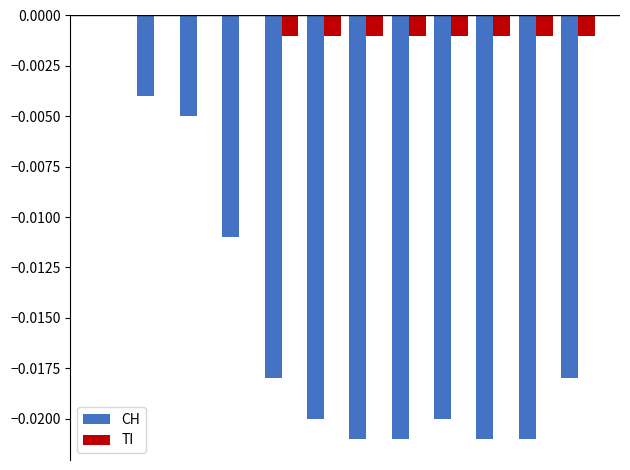

How many CH values are between 0 and 1?

1